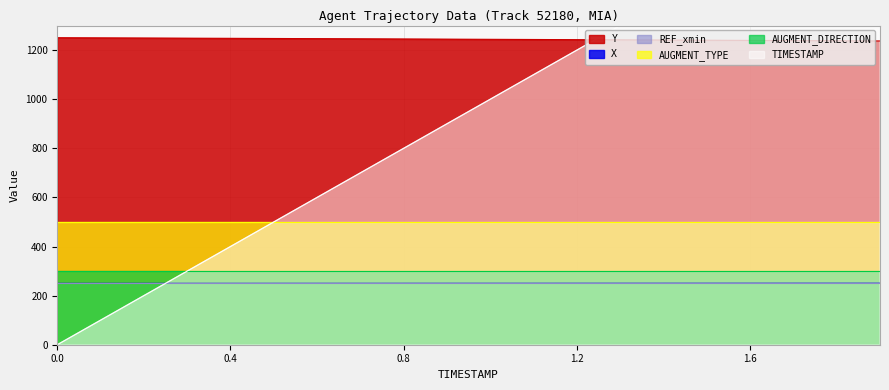

What value does the X series have at 0.8?

250.1